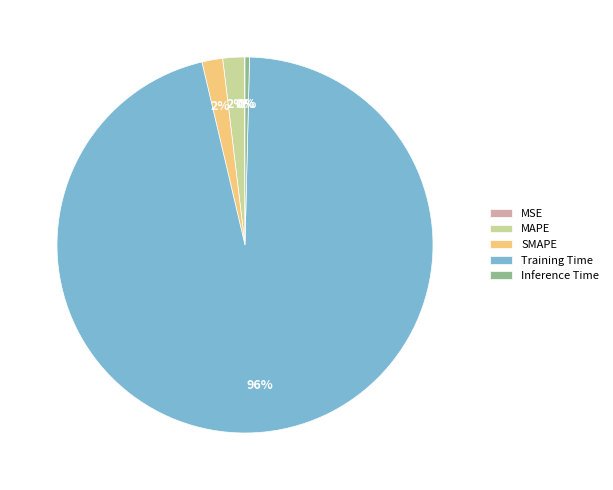

Is it true that MAPE is 2% of the pie?

True